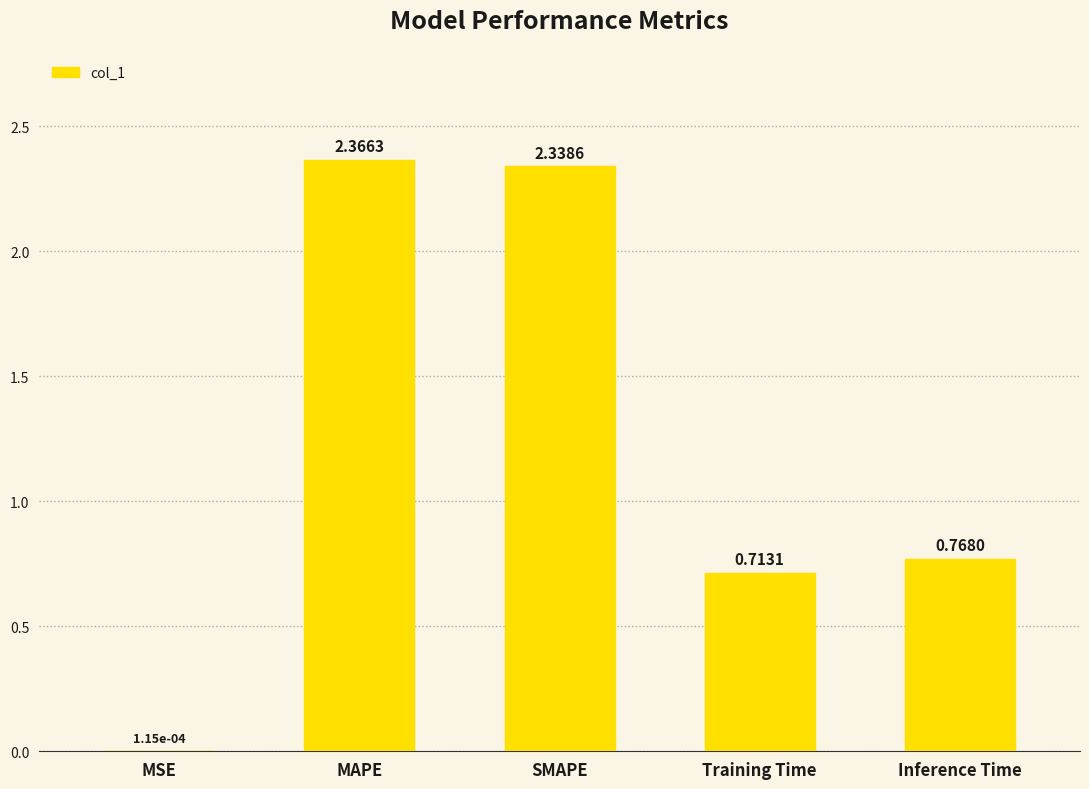

Which category has the highest value across all series?

MAPE